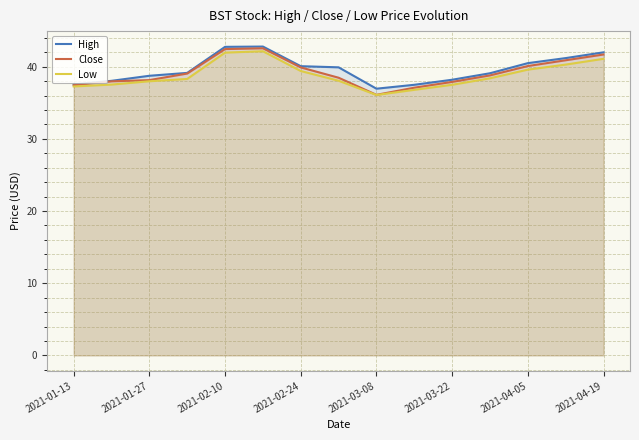

Between 2021-02-24 and 2021-03-08, which series saw the biggest shift?

Close